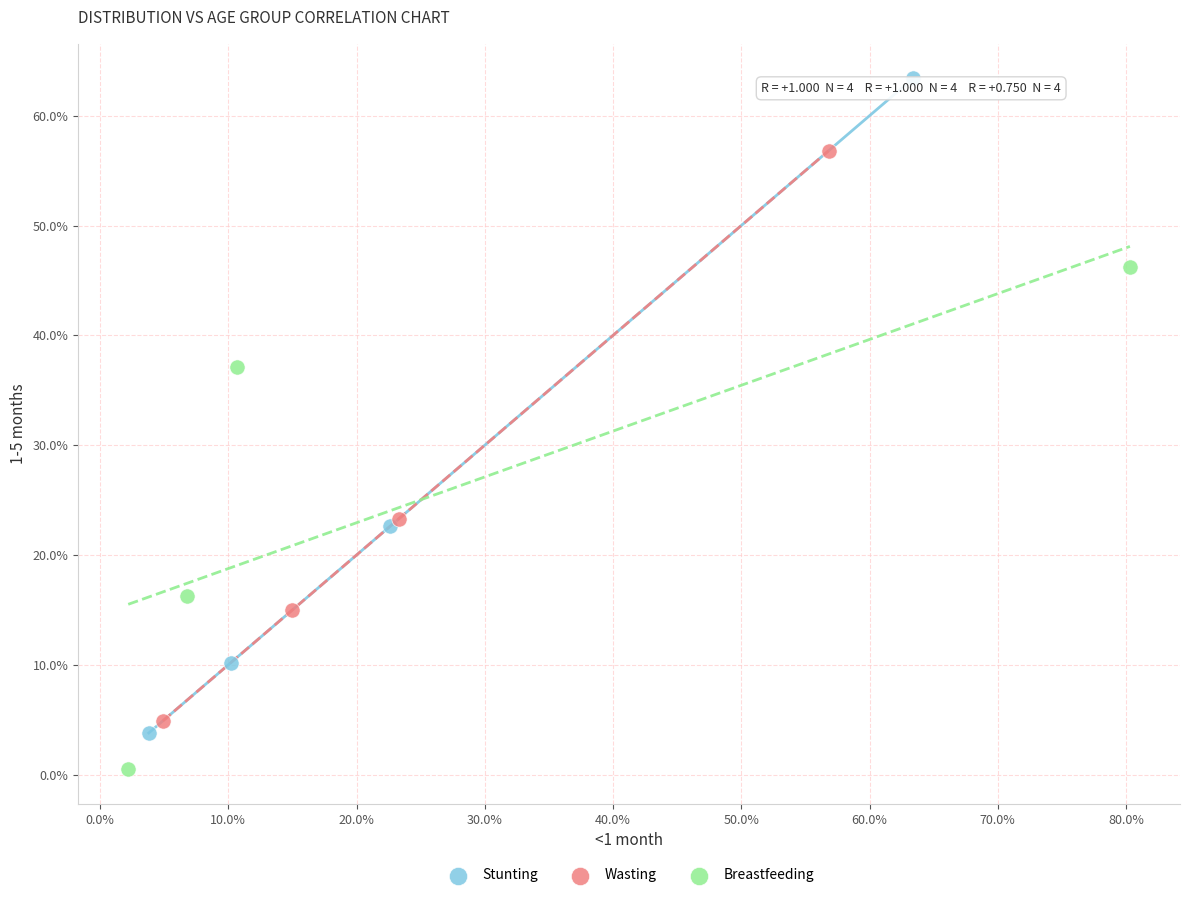

Which series reaches the maximum Y coordinate?

Stunting